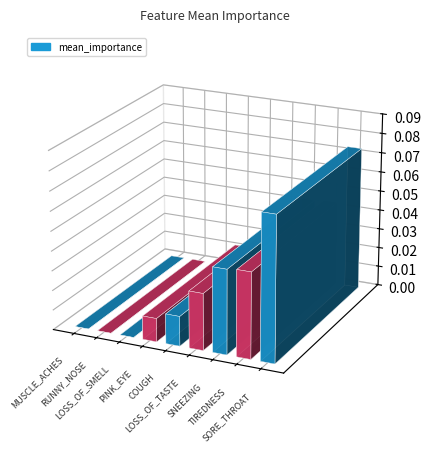

The value at COUGH is 0.0. True or false?

False